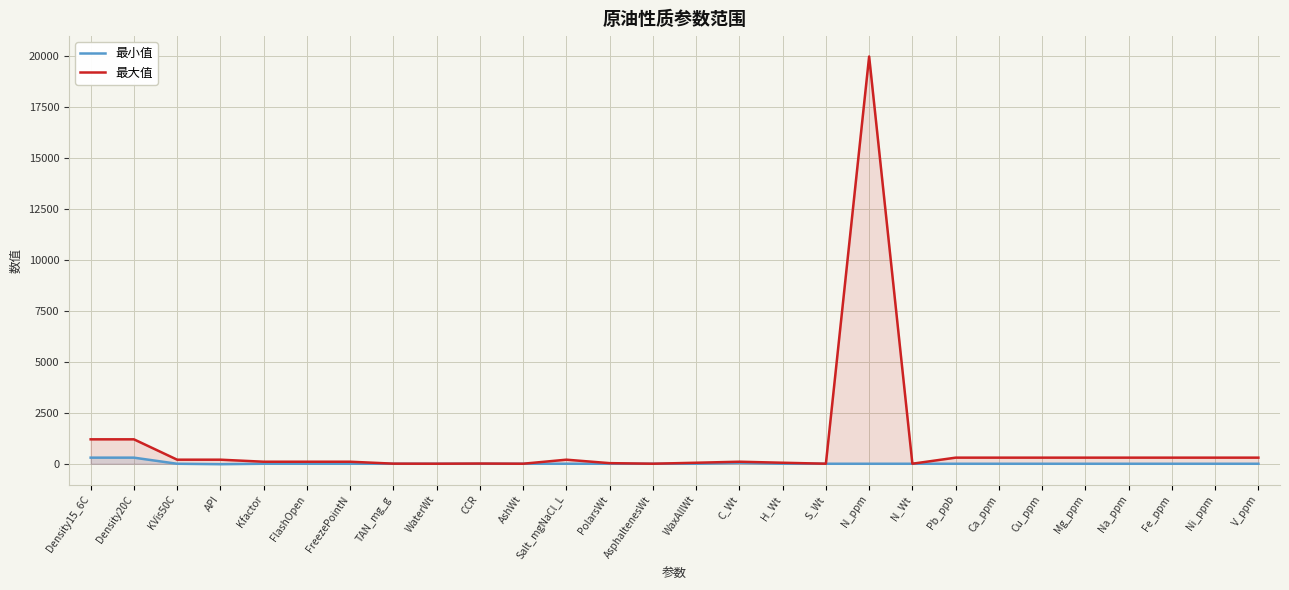

Reading left to right, transcribe all the data shown in this chart.

最小值: 300	300	0	-20	0	0	0	0	0	0	0	0	0	0	0	50	0	0	0	0	0	0	0	0	0	0	0	0
最大值: 1200	1200	200	200	100	100	100	5	2	10	2	200	30	2	50	100	50	2	20000	2	300	300	300	300	300	300	300	300